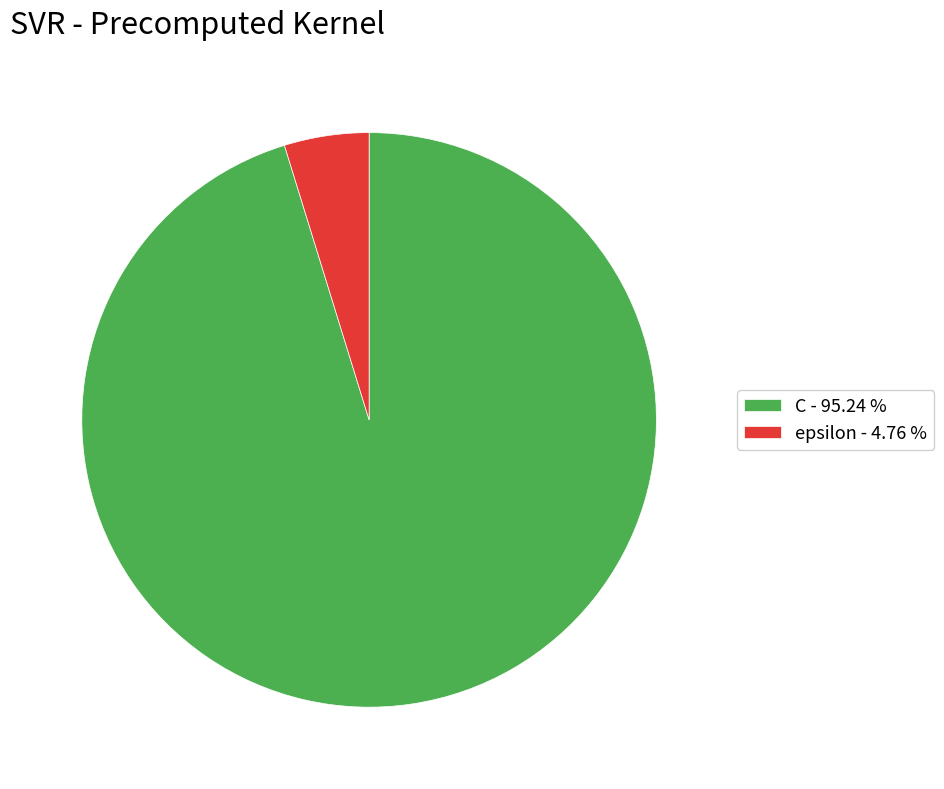

Does epsilon account for over 50% of the chart?

No